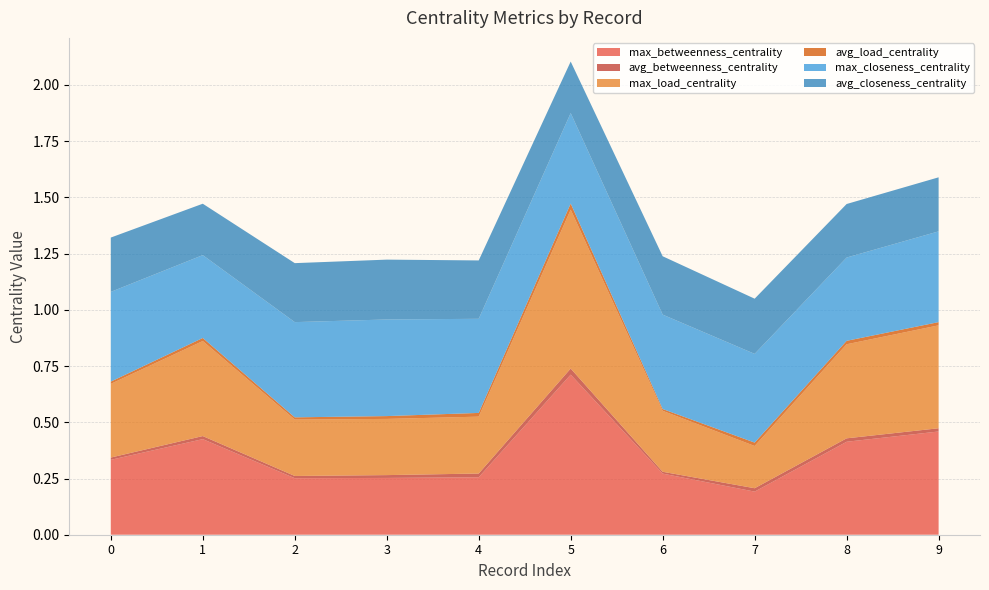

Reading right to left, transcribe all the data shown in this chart.

max_betweenness_centrality: 9=0.5	8=0.4	7=0.2	6=0.3	5=0.7	4=0.3	3=0.3	2=0.3	1=0.4	0=0.3
avg_betweenness_centrality: 9=0.0	8=0.0	7=0.0	6=0.0	5=0.0	4=0.0	3=0.0	2=0.0	1=0.0	0=0.0
max_load_centrality: 9=0.5	8=0.4	7=0.2	6=0.3	5=0.7	4=0.3	3=0.2	2=0.3	1=0.4	0=0.3
avg_load_centrality: 9=0.0	8=0.0	7=0.0	6=0.0	5=0.0	4=0.0	3=0.0	2=0.0	1=0.0	0=0.0
max_closeness_centrality: 9=0.4	8=0.4	7=0.4	6=0.4	5=0.4	4=0.4	3=0.4	2=0.4	1=0.4	0=0.4
avg_closeness_centrality: 9=0.2	8=0.2	7=0.2	6=0.3	5=0.2	4=0.3	3=0.3	2=0.3	1=0.2	0=0.2